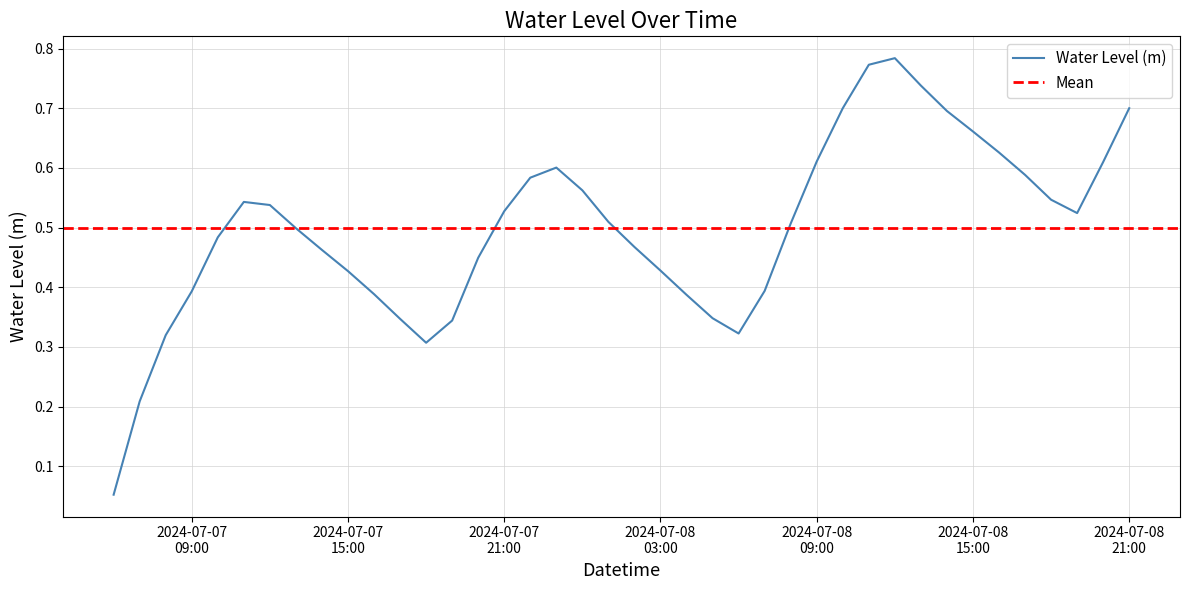

What is the change in value from 2024-07-07 20:00:00 to 2024-07-08 04:00:00?

-0.1